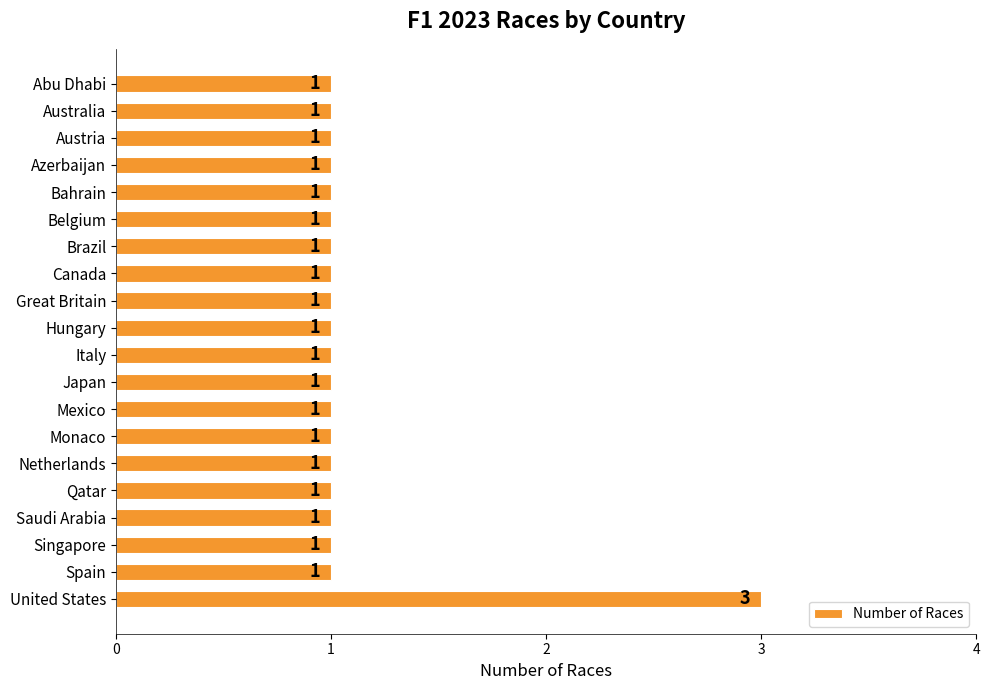

At which category does the chart reach its peak across all series?

United States